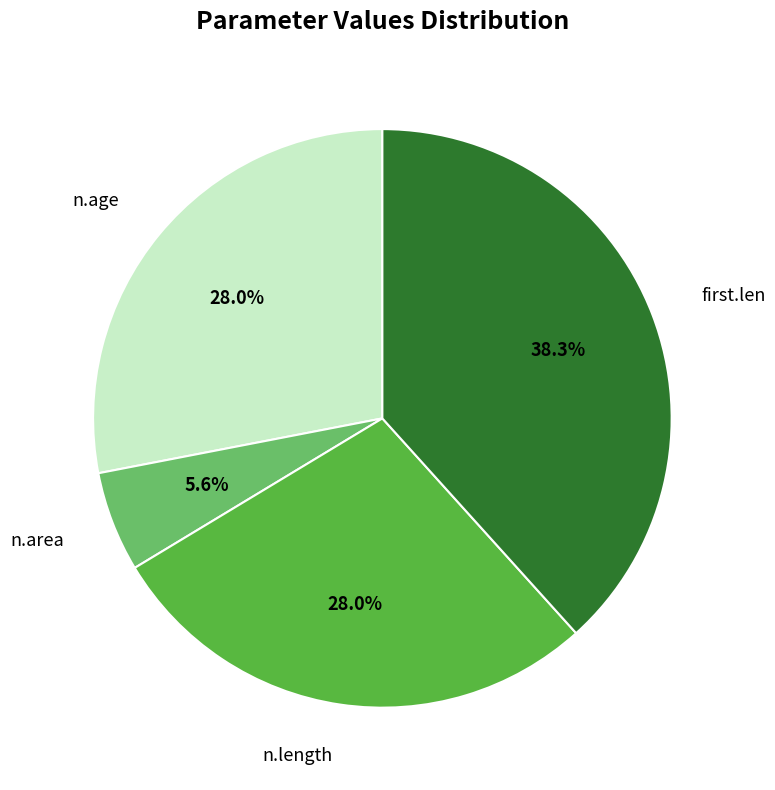

How much of the chart is everything except n.area?

94.4%